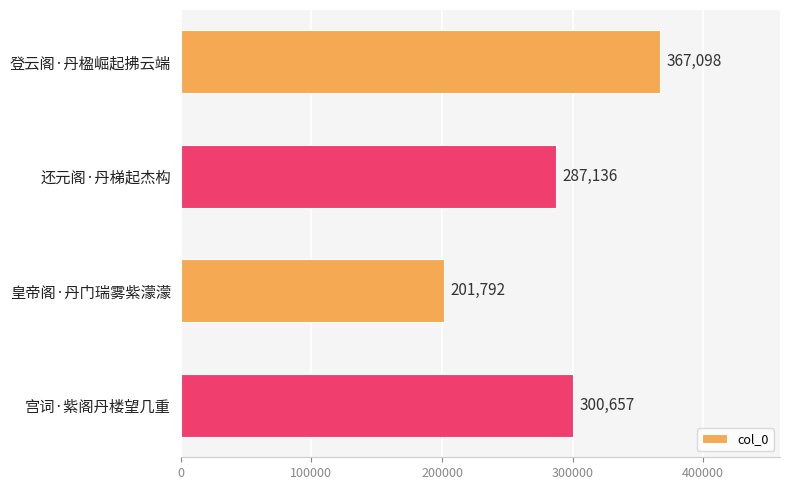

How many data points does each series have?

4